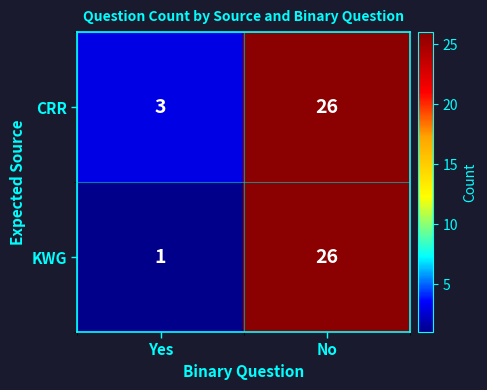

Between Yes and No, which series saw the biggest shift?

KWG